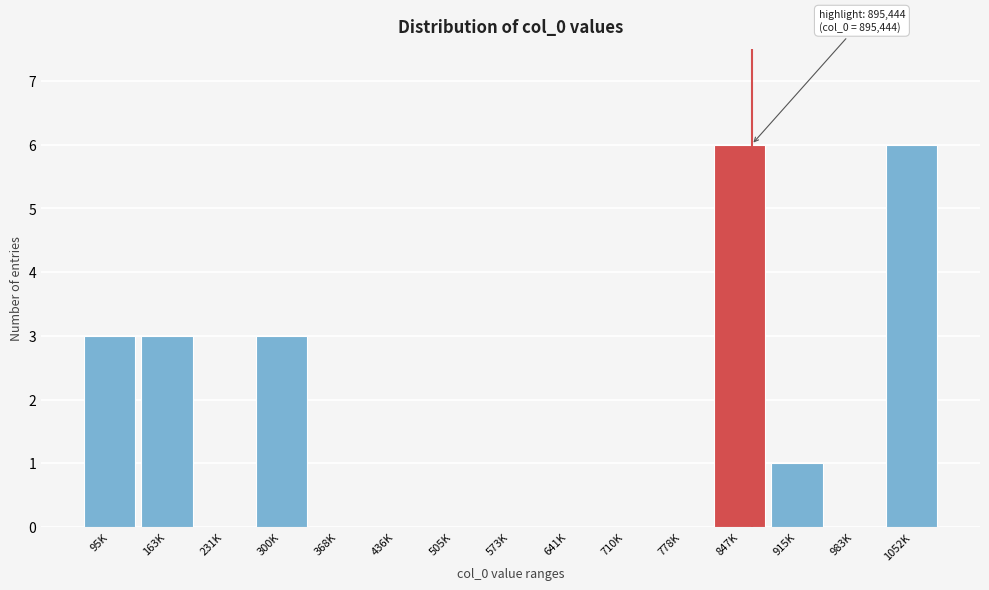

Reading right to left, extract all data points from this chart.

1052K=6	983K=0	915K=1	847K=6	778K=0	710K=0	641K=0	573K=0	505K=0	436K=0	368K=0	300K=3	231K=0	163K=3	95K=3